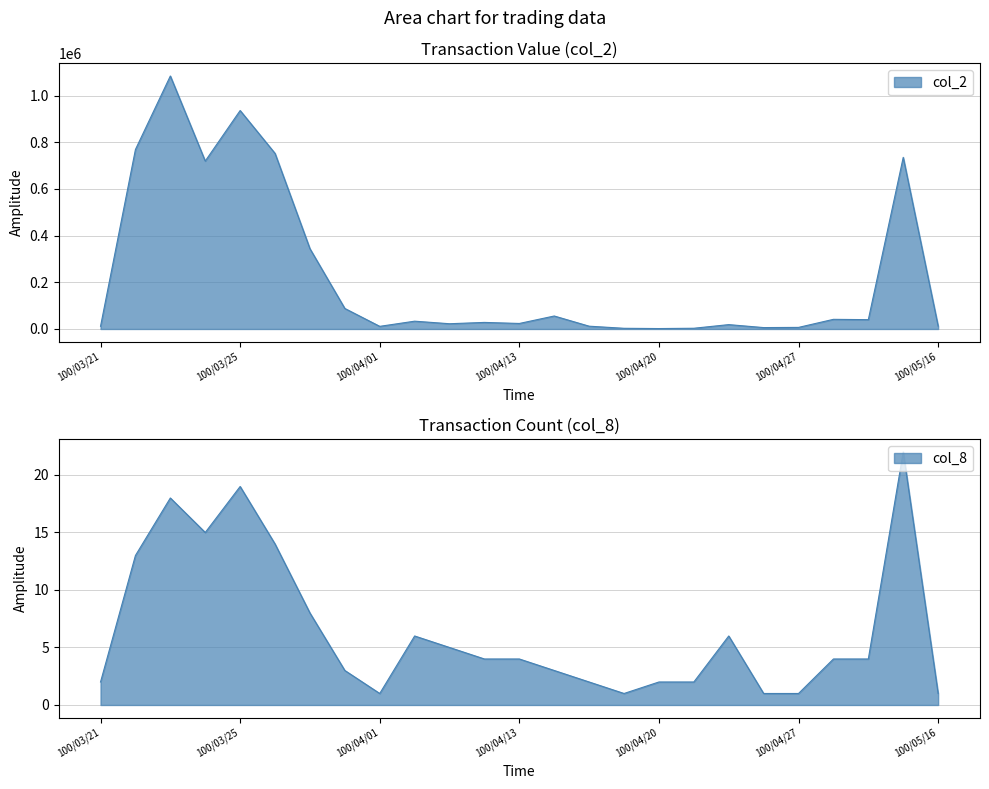

What are all the series names shown in the legend?

col_2, col_8